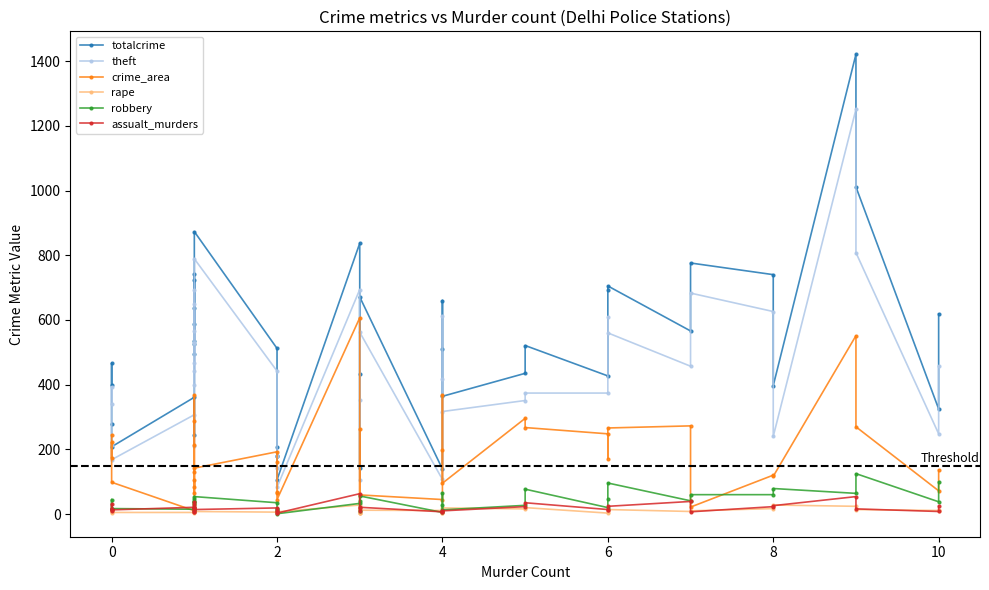

Does the chart have visible grid lines?

No